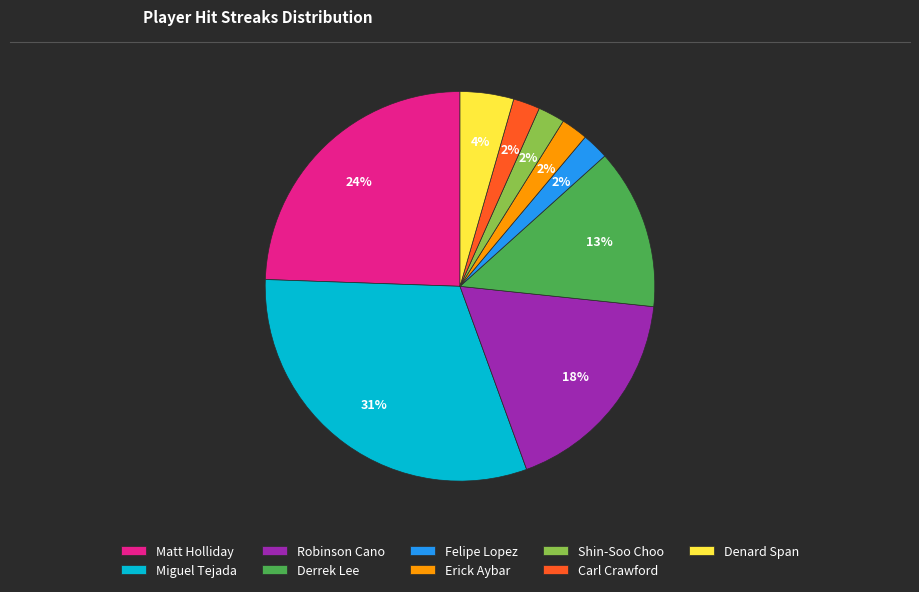

To the nearest percent, what is the difference between the Denard Span and Carl Crawford slice percentages?

2%